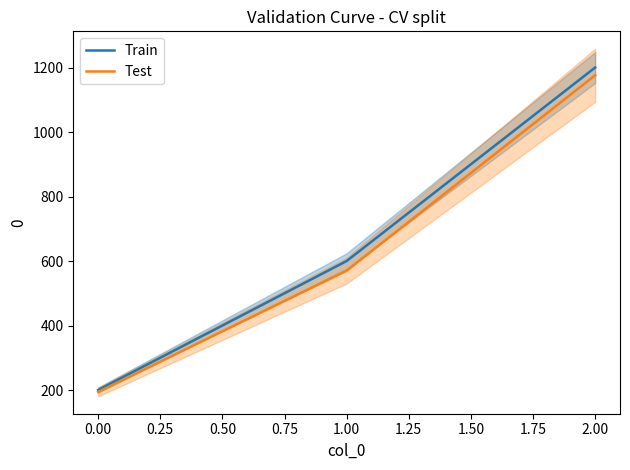

Count the Train values in the range 200 to 1200.

3